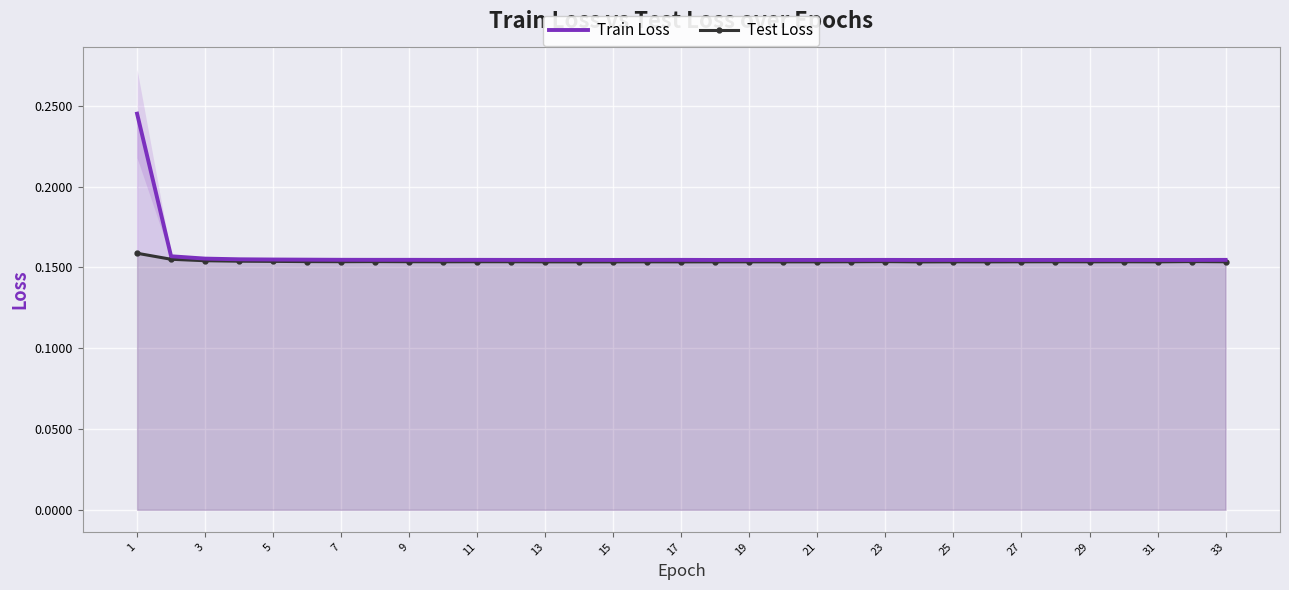

The Train Loss series shows 0.1 at 33. True or false?

False